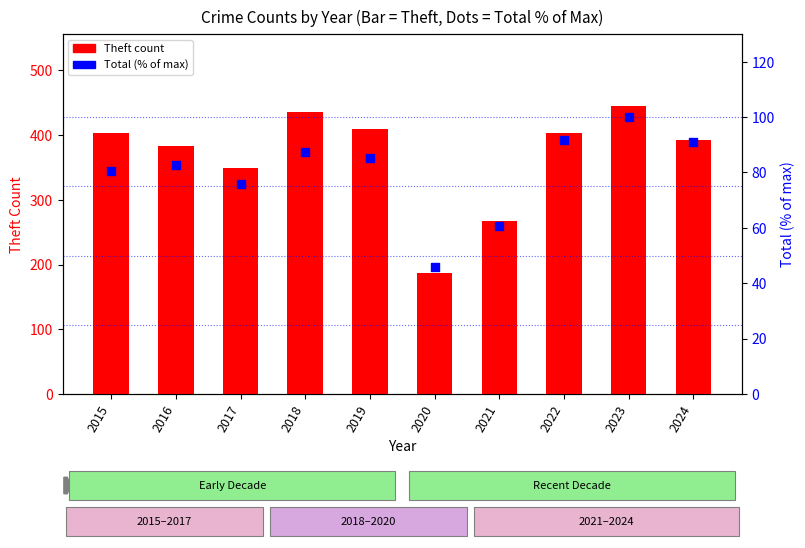

At which category is the sum across all series the highest?

2023